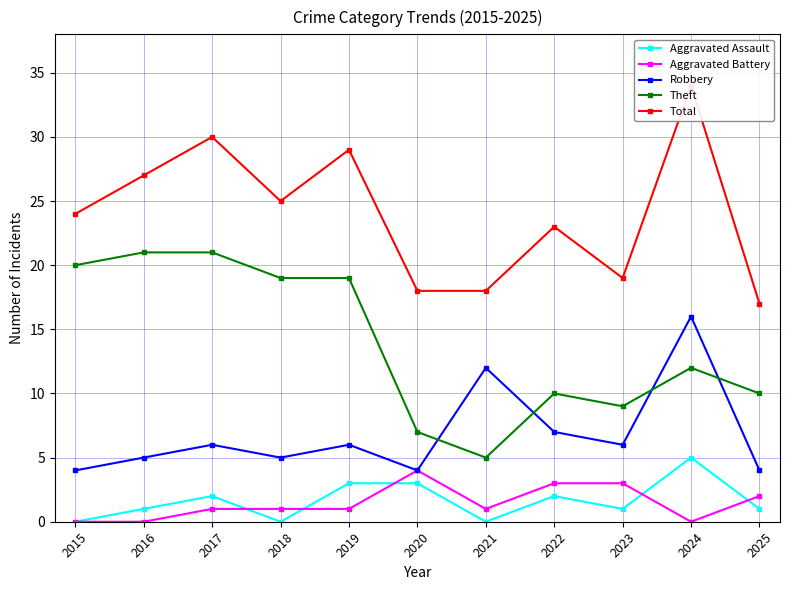

Which series has the largest range (max minus min)?

Total